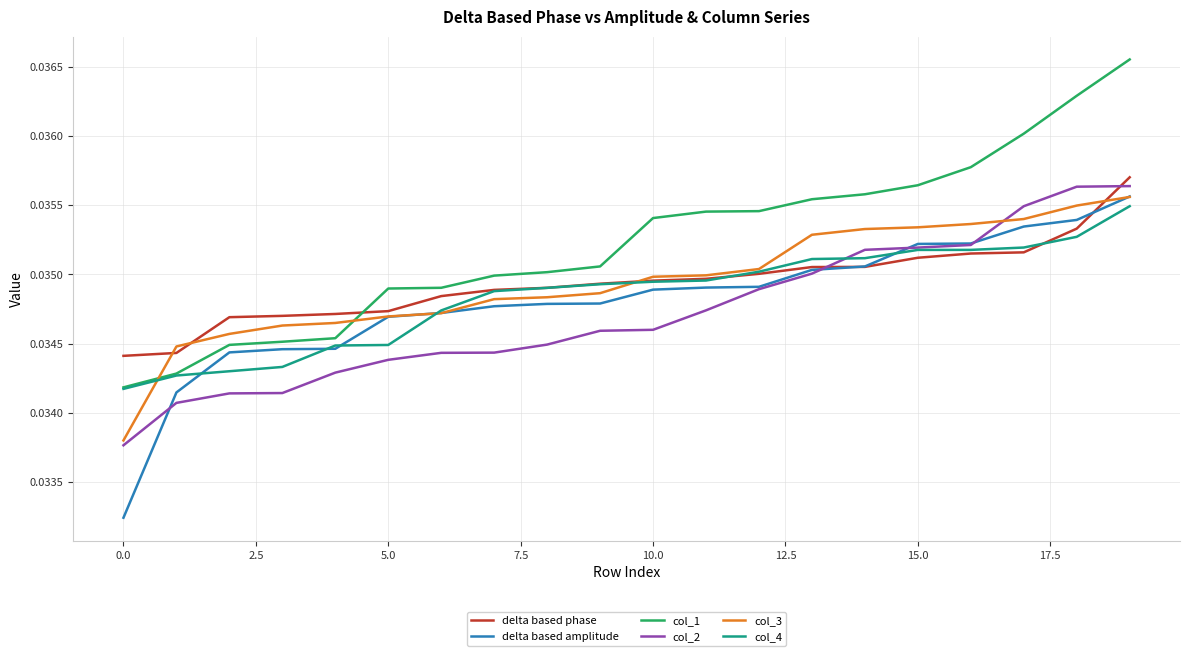

How many lines are shown in the chart?

6